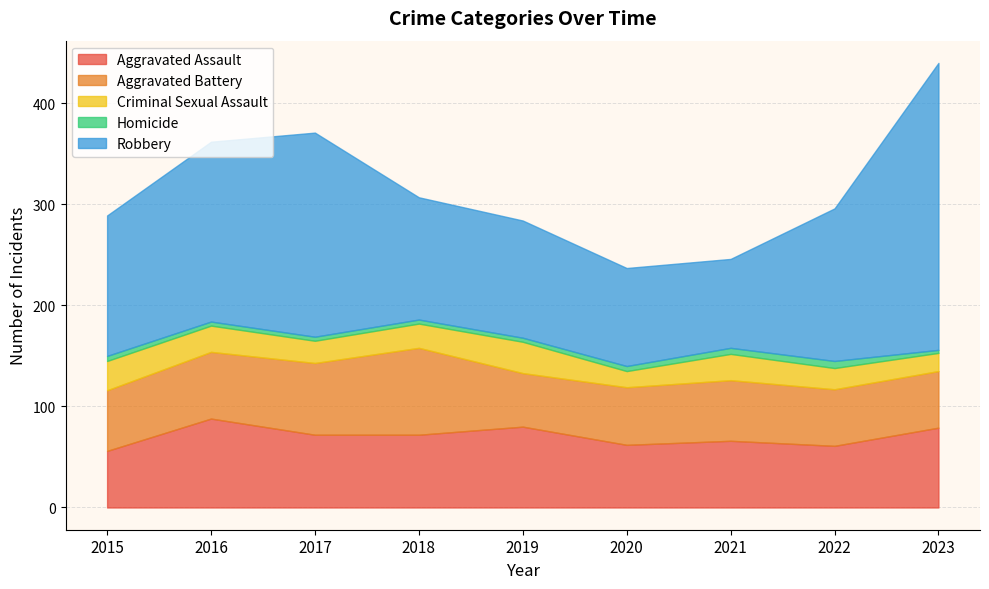

At 2017, list the series in order from smallest to largest.

Homicide, Criminal Sexual Assault, Aggravated Battery, Aggravated Assault, Robbery